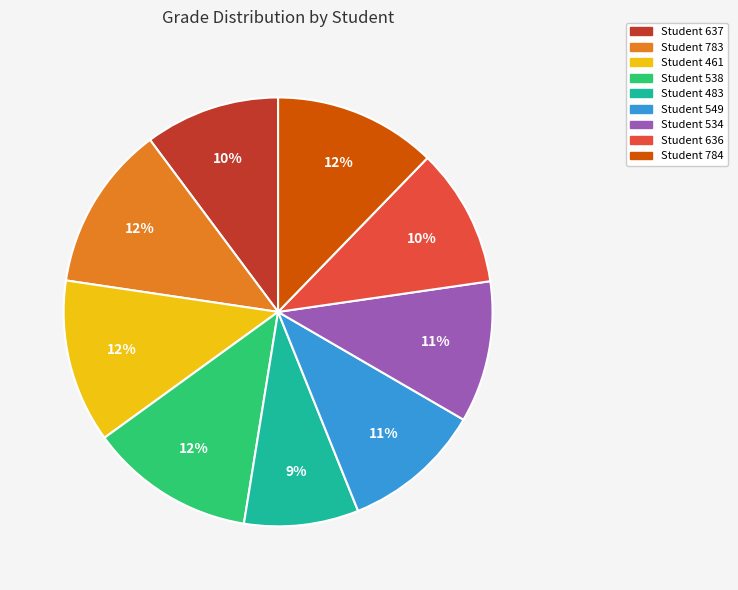

Is there any slice that represents more than half of the pie?

No